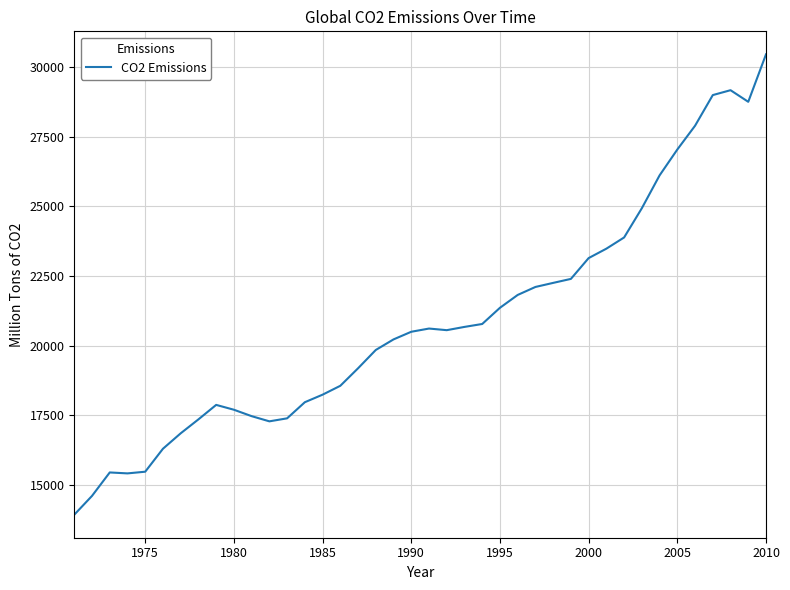

What is the difference between the second highest and second lowest values?

14547.9